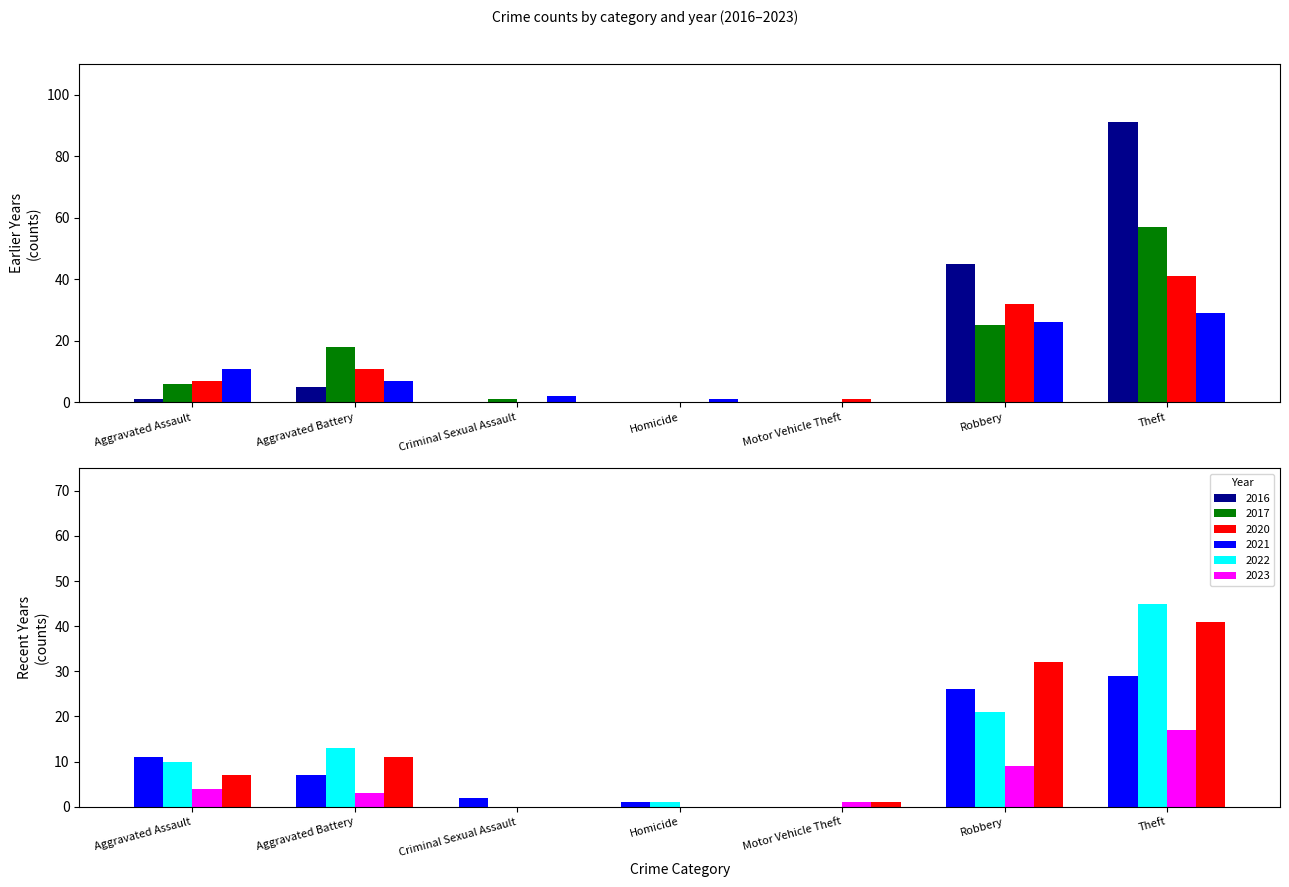

The value of 2020 at Aggravated Battery is 18. True or false?

False